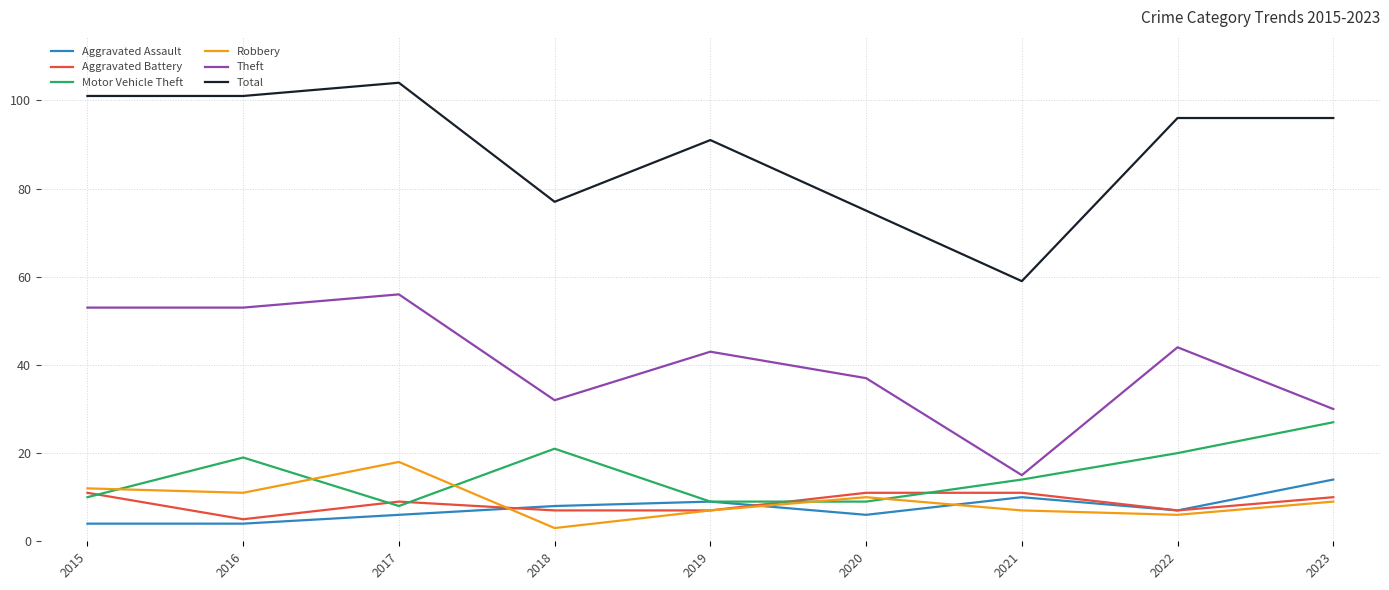

Which series has the largest range (max minus min)?

Total